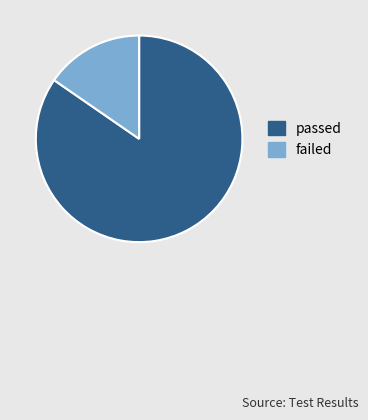

The failed slice represents 15% of the pie. True or false?

True